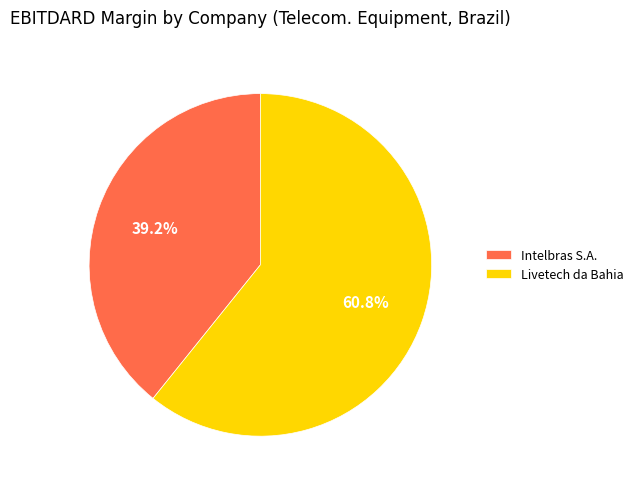

To the nearest percent, what is the average slice percentage?

50%